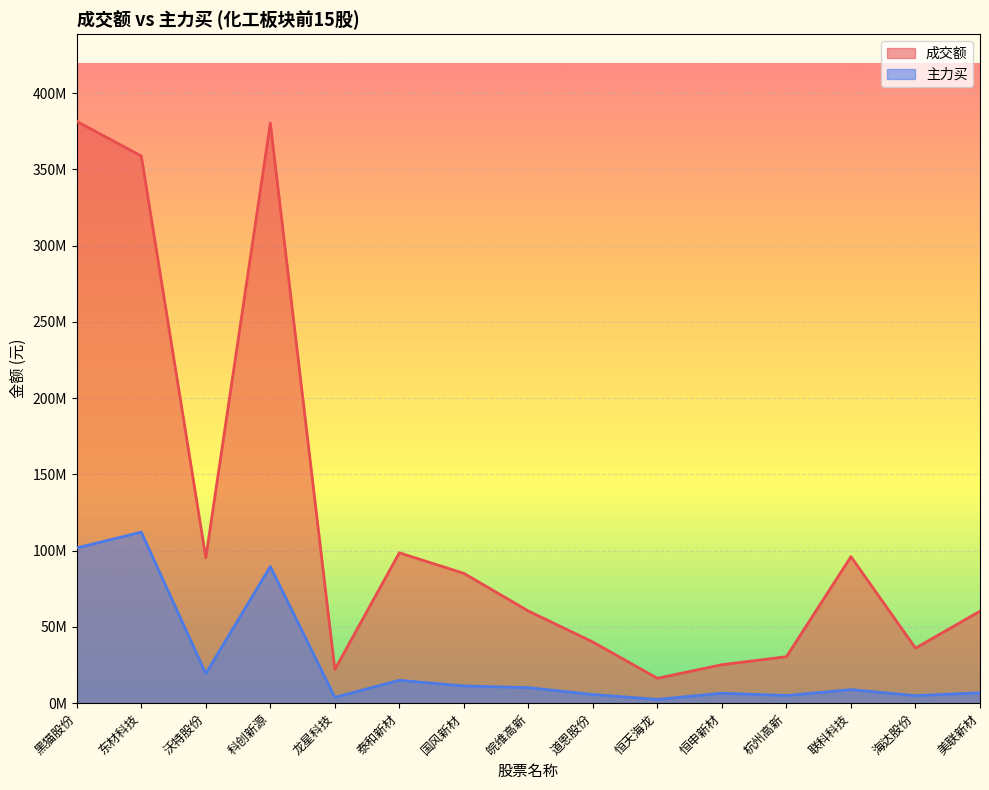

Reading left to right, list all the values displayed in this chart.

成交额: 381488377	358829633	95390096	380419850	22088424	98605250	85136672	60439325	40091001	16325402	25242075	30481862	96087554	36103116	60319202
主力买: 101792370	112146699	19436010	89602781	3799252	14999719	11292496	10166273	5689849	2444527	6519529	5020929	8890290	4929148	6794327